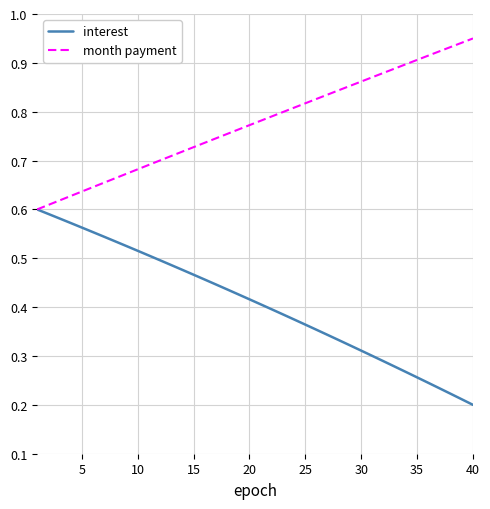

Does the chart have visible grid lines?

Yes